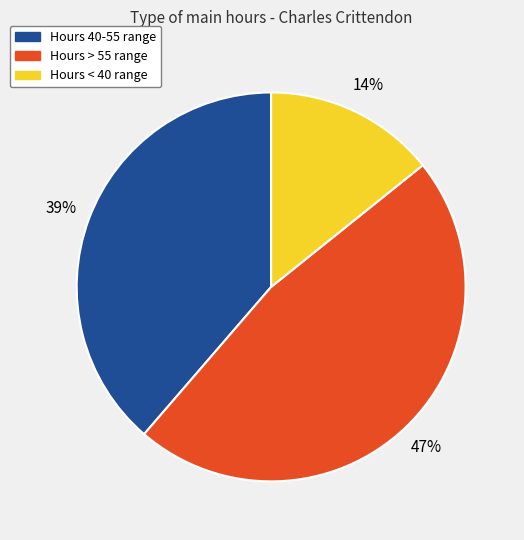

To the nearest percent, what is the difference between the largest and smallest slice percentages?

33%